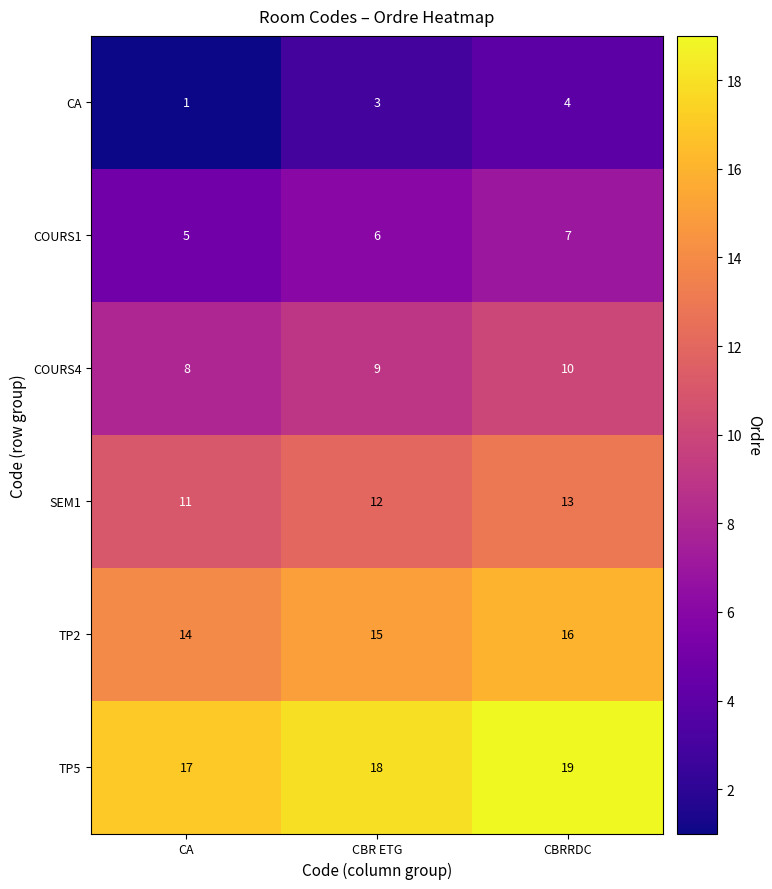

Read the CA value at CBR ETG.

3